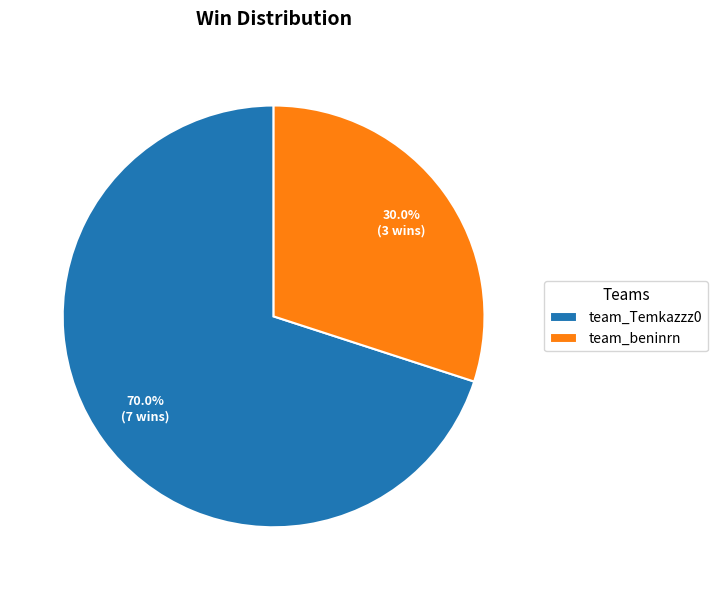

What is the total percentage of team_Temkazzz0 and team_beninrn?

100.0%